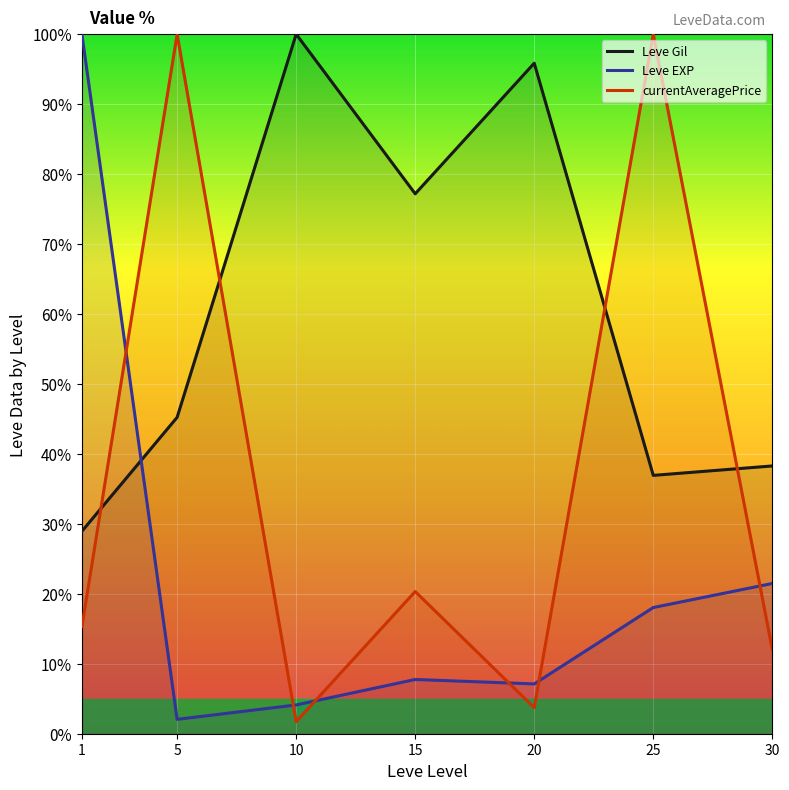

The value of currentAveragePrice at 20 is 5.0. True or false?

False